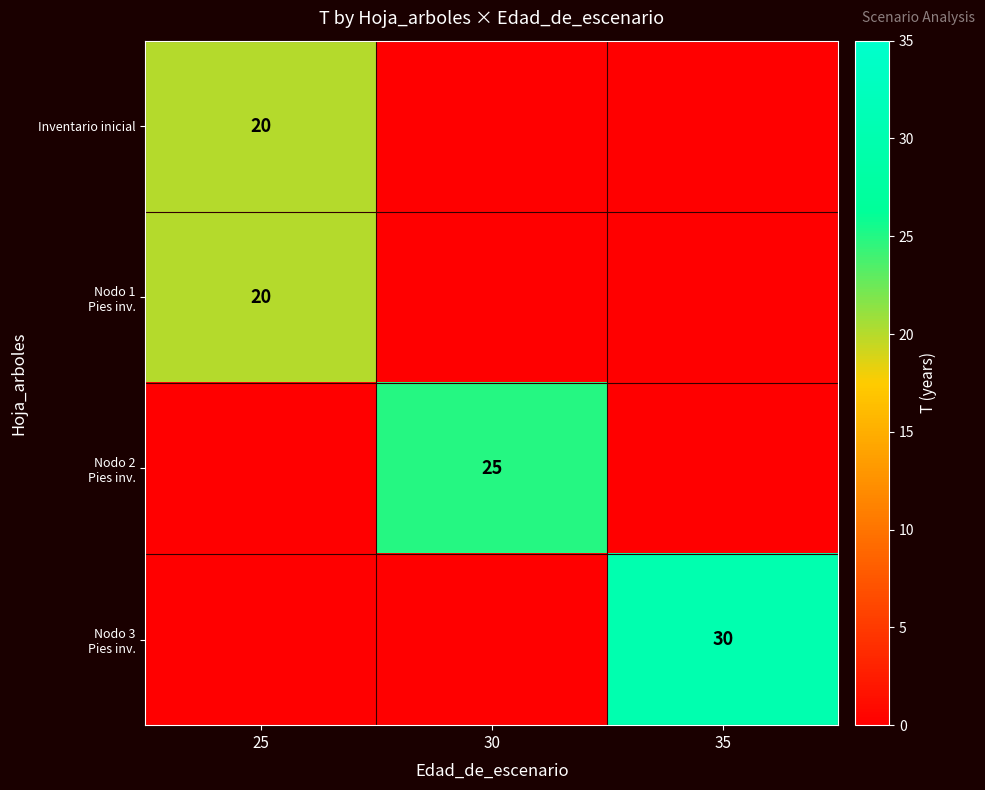

What is the sum of all Nodo 2 Pies inv. values?

25